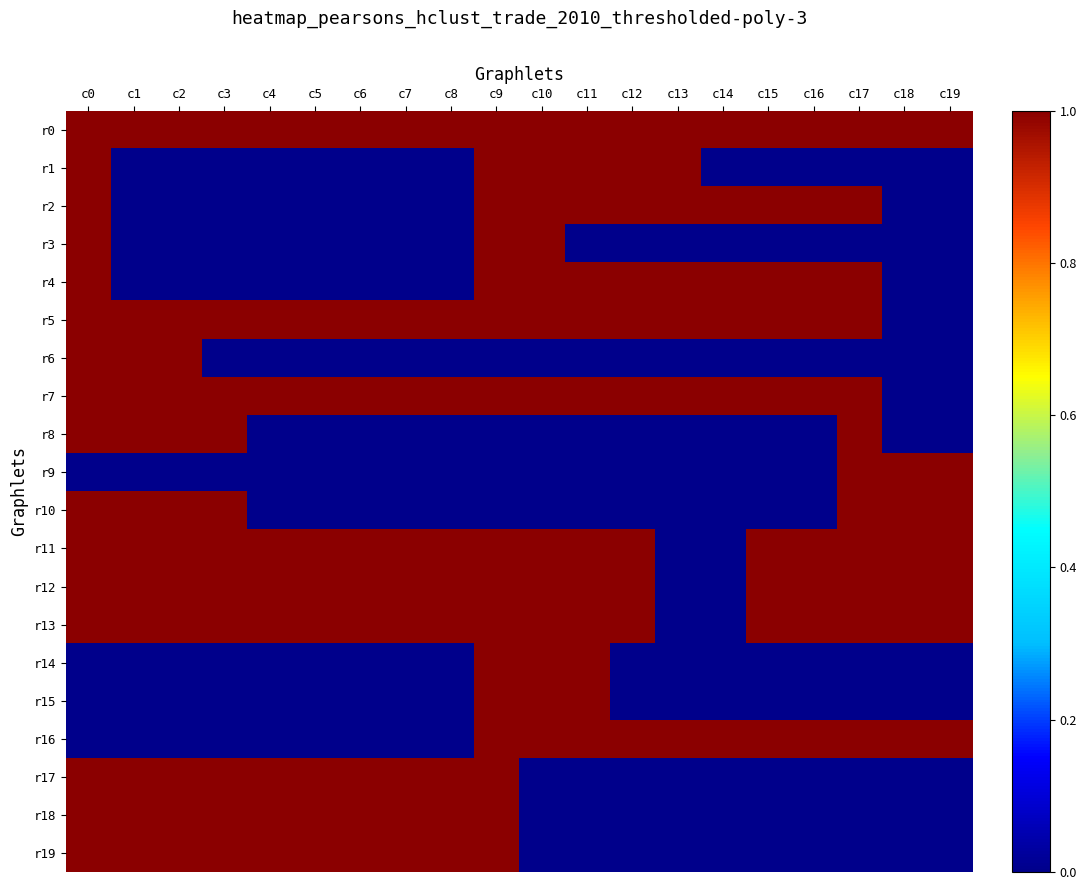

At which category is the sum across all series the highest?

c0